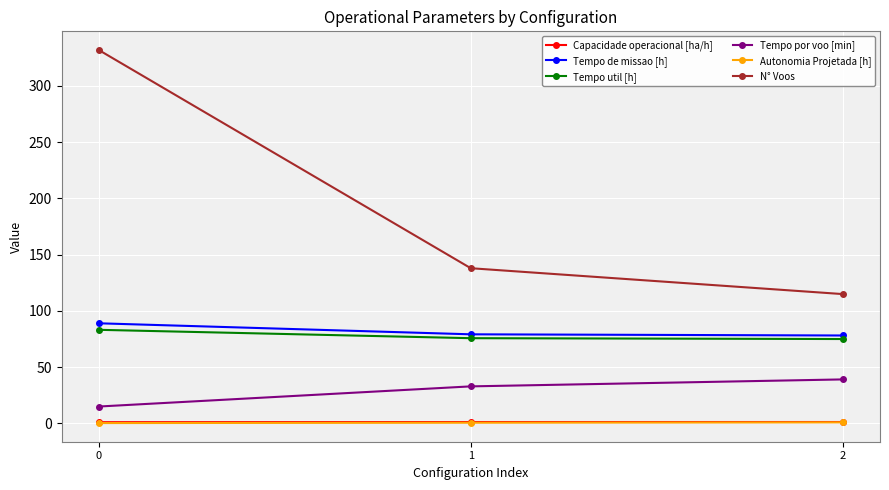

At how many categories does at least one series exceed 225?

1